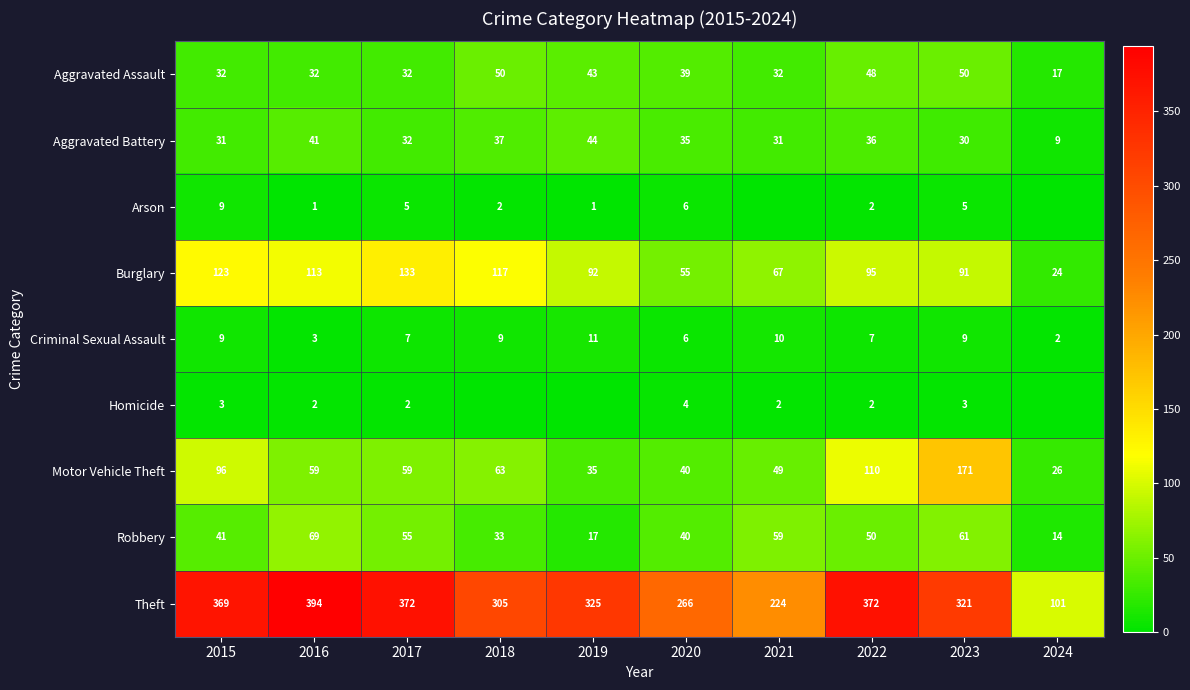

The Aggravated Battery series shows 54 at 2021. True or false?

False